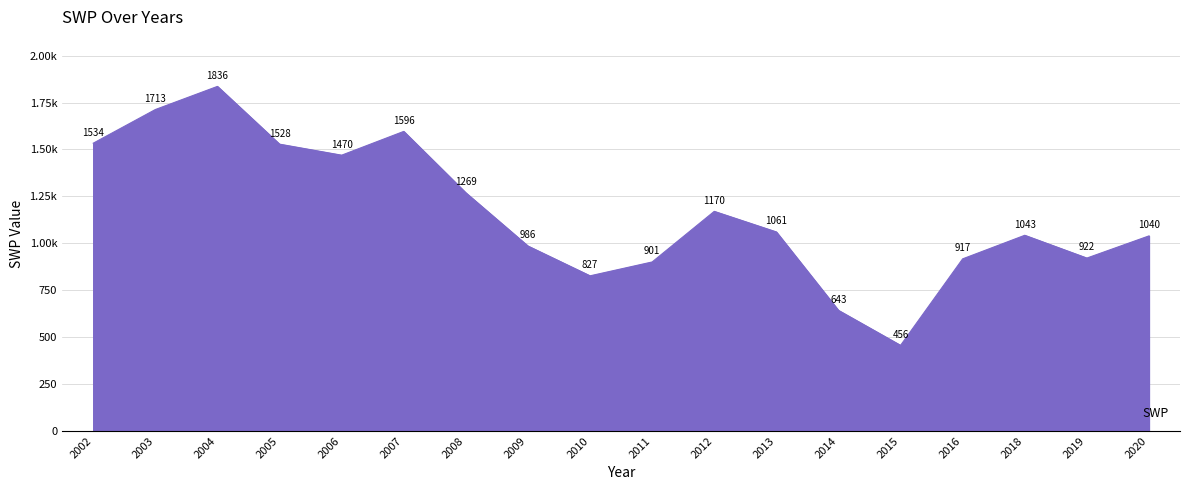

Rank the categories by value from highest to lowest.

2004, 2003, 2007, 2002, 2005, 2006, 2008, 2012, 2013, 2018, 2020, 2009, 2019, 2016, 2011, 2010, 2014, 2015